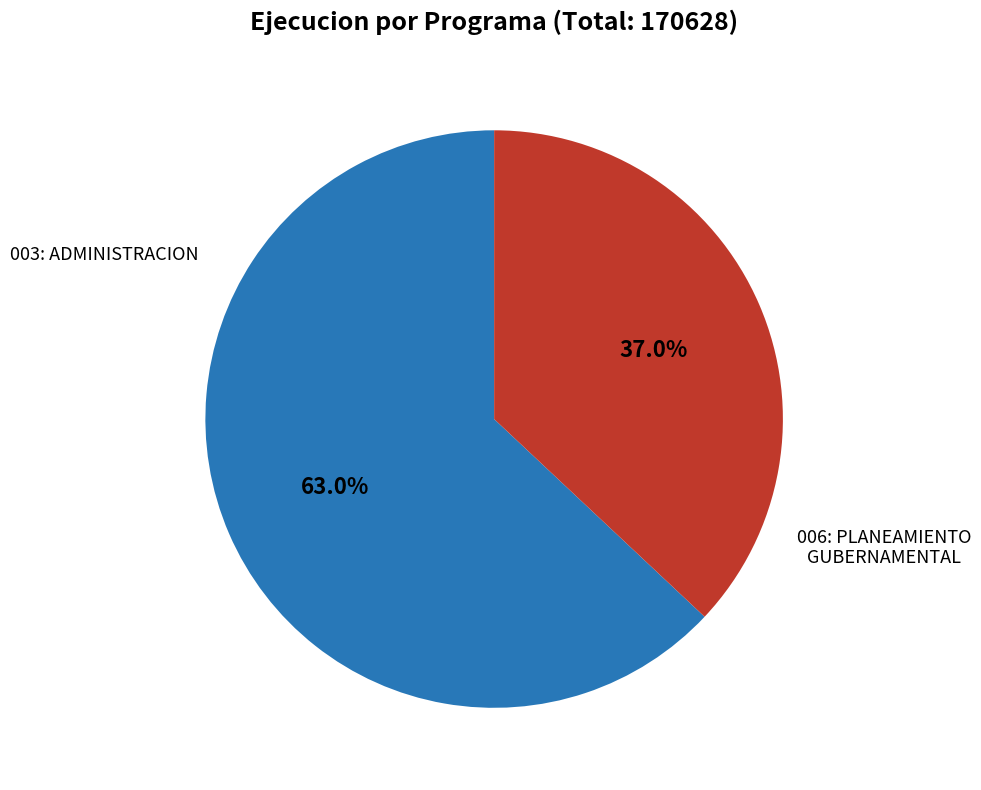

Is it true that 003: ADMINISTRACION is 63% of the pie?

True